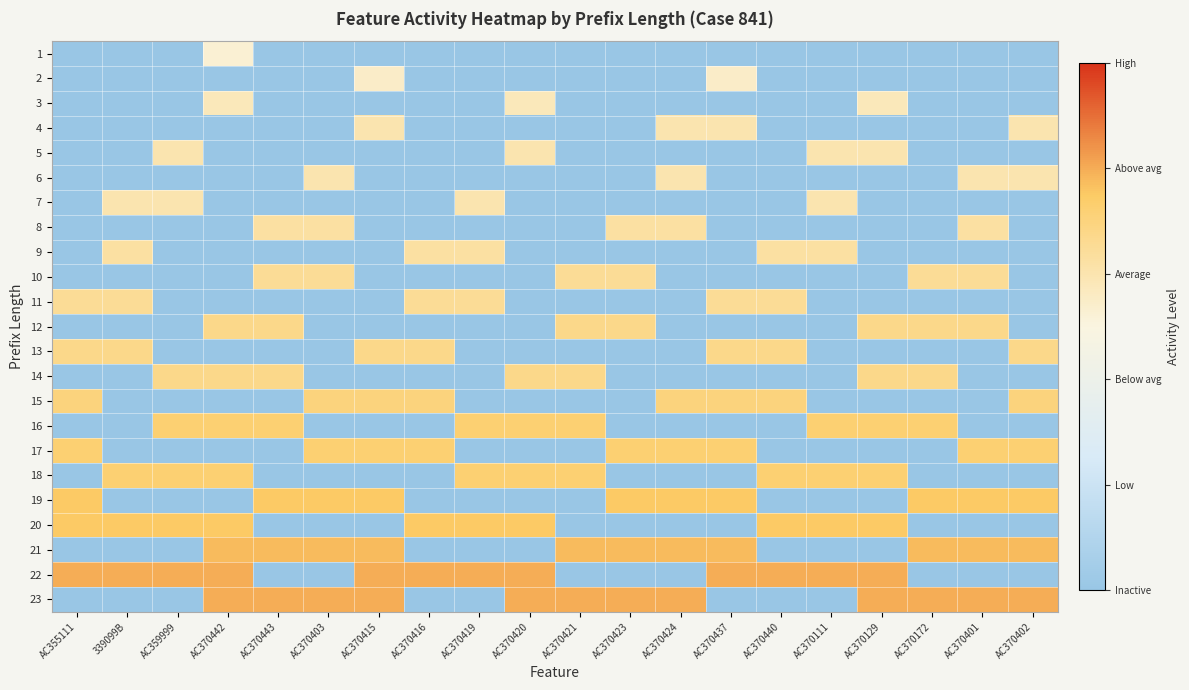

Reading left to right, what are all the values shown in this chart?

row_0: AC355111=0.0	339099B=0.0	AC359999=0.0	AC370442=0.5	AC370443=0.0	AC370403=0.0	AC370415=0.0	AC370416=0.0	AC370419=0.0	AC370420=0.0	AC370421=0.0	AC370423=0.0	AC370424=0.0	AC370437=0.0	AC370440=0.0	AC370111=0.0	AC370129=0.0	AC370172=0.0	AC370401=0.0	AC370402=0.0
row_1: AC355111=0.0	339099B=0.0	AC359999=0.0	AC370442=0.0	AC370443=0.0	AC370403=0.0	AC370415=0.6	AC370416=0.0	AC370419=0.0	AC370420=0.0	AC370421=0.0	AC370423=0.0	AC370424=0.0	AC370437=0.6	AC370440=0.0	AC370111=0.0	AC370129=0.0	AC370172=0.0	AC370401=0.0	AC370402=0.0
row_2: AC355111=0.0	339099B=0.0	AC359999=0.0	AC370442=0.6	AC370443=0.0	AC370403=0.0	AC370415=0.0	AC370416=0.0	AC370419=0.0	AC370420=0.6	AC370421=0.0	AC370423=0.0	AC370424=0.0	AC370437=0.0	AC370440=0.0	AC370111=0.0	AC370129=0.6	AC370172=0.0	AC370401=0.0	AC370402=0.0
row_3: AC355111=0.0	339099B=0.0	AC359999=0.0	AC370442=0.0	AC370443=0.0	AC370403=0.0	AC370415=0.6	AC370416=0.0	AC370419=0.0	AC370420=0.0	AC370421=0.0	AC370423=0.0	AC370424=0.6	AC370437=0.6	AC370440=0.0	AC370111=0.0	AC370129=0.0	AC370172=0.0	AC370401=0.0	AC370402=0.6
row_4: AC355111=0.0	339099B=0.0	AC359999=0.6	AC370442=0.0	AC370443=0.0	AC370403=0.0	AC370415=0.0	AC370416=0.0	AC370419=0.0	AC370420=0.6	AC370421=0.0	AC370423=0.0	AC370424=0.0	AC370437=0.0	AC370440=0.0	AC370111=0.6	AC370129=0.6	AC370172=0.0	AC370401=0.0	AC370402=0.0
row_5: AC355111=0.0	339099B=0.0	AC359999=0.0	AC370442=0.0	AC370443=0.0	AC370403=0.6	AC370415=0.0	AC370416=0.0	AC370419=0.0	AC370420=0.0	AC370421=0.0	AC370423=0.0	AC370424=0.6	AC370437=0.0	AC370440=0.0	AC370111=0.0	AC370129=0.0	AC370172=0.0	AC370401=0.6	AC370402=0.6
row_6: AC355111=0.0	339099B=0.6	AC359999=0.6	AC370442=0.0	AC370443=0.0	AC370403=0.0	AC370415=0.0	AC370416=0.0	AC370419=0.6	AC370420=0.0	AC370421=0.0	AC370423=0.0	AC370424=0.0	AC370437=0.0	AC370440=0.0	AC370111=0.6	AC370129=0.0	AC370172=0.0	AC370401=0.0	AC370402=0.0
row_7: AC355111=0.0	339099B=0.0	AC359999=0.0	AC370442=0.0	AC370443=0.6	AC370403=0.6	AC370415=0.0	AC370416=0.0	AC370419=0.0	AC370420=0.0	AC370421=0.0	AC370423=0.6	AC370424=0.6	AC370437=0.0	AC370440=0.0	AC370111=0.0	AC370129=0.0	AC370172=0.0	AC370401=0.6	AC370402=0.0
row_8: AC355111=0.0	339099B=0.6	AC359999=0.0	AC370442=0.0	AC370443=0.0	AC370403=0.0	AC370415=0.0	AC370416=0.6	AC370419=0.6	AC370420=0.0	AC370421=0.0	AC370423=0.0	AC370424=0.0	AC370437=0.0	AC370440=0.6	AC370111=0.6	AC370129=0.0	AC370172=0.0	AC370401=0.0	AC370402=0.0
row_9: AC355111=0.0	339099B=0.0	AC359999=0.0	AC370442=0.0	AC370443=0.7	AC370403=0.7	AC370415=0.0	AC370416=0.0	AC370419=0.0	AC370420=0.0	AC370421=0.7	AC370423=0.7	AC370424=0.0	AC370437=0.0	AC370440=0.0	AC370111=0.0	AC370129=0.0	AC370172=0.7	AC370401=0.7	AC370402=0.0
row_10: AC355111=0.7	339099B=0.7	AC359999=0.0	AC370442=0.0	AC370443=0.0	AC370403=0.0	AC370415=0.0	AC370416=0.7	AC370419=0.7	AC370420=0.0	AC370421=0.0	AC370423=0.0	AC370424=0.0	AC370437=0.7	AC370440=0.7	AC370111=0.0	AC370129=0.0	AC370172=0.0	AC370401=0.0	AC370402=0.0
row_11: AC355111=0.0	339099B=0.0	AC359999=0.0	AC370442=0.7	AC370443=0.7	AC370403=0.0	AC370415=0.0	AC370416=0.0	AC370419=0.0	AC370420=0.0	AC370421=0.7	AC370423=0.7	AC370424=0.0	AC370437=0.0	AC370440=0.0	AC370111=0.0	AC370129=0.7	AC370172=0.7	AC370401=0.7	AC370402=0.0
row_12: AC355111=0.7	339099B=0.7	AC359999=0.0	AC370442=0.0	AC370443=0.0	AC370403=0.0	AC370415=0.7	AC370416=0.7	AC370419=0.0	AC370420=0.0	AC370421=0.0	AC370423=0.0	AC370424=0.0	AC370437=0.7	AC370440=0.7	AC370111=0.0	AC370129=0.0	AC370172=0.0	AC370401=0.0	AC370402=0.7
row_13: AC355111=0.0	339099B=0.0	AC359999=0.7	AC370442=0.7	AC370443=0.7	AC370403=0.0	AC370415=0.0	AC370416=0.0	AC370419=0.0	AC370420=0.7	AC370421=0.7	AC370423=0.0	AC370424=0.0	AC370437=0.0	AC370440=0.0	AC370111=0.0	AC370129=0.7	AC370172=0.7	AC370401=0.0	AC370402=0.0
row_14: AC355111=0.7	339099B=0.0	AC359999=0.0	AC370442=0.0	AC370443=0.0	AC370403=0.7	AC370415=0.7	AC370416=0.7	AC370419=0.0	AC370420=0.0	AC370421=0.0	AC370423=0.0	AC370424=0.7	AC370437=0.7	AC370440=0.7	AC370111=0.0	AC370129=0.0	AC370172=0.0	AC370401=0.0	AC370402=0.7
row_15: AC355111=0.0	339099B=0.0	AC359999=0.7	AC370442=0.7	AC370443=0.7	AC370403=0.0	AC370415=0.0	AC370416=0.0	AC370419=0.7	AC370420=0.7	AC370421=0.7	AC370423=0.0	AC370424=0.0	AC370437=0.0	AC370440=0.0	AC370111=0.7	AC370129=0.7	AC370172=0.7	AC370401=0.0	AC370402=0.0
row_16: AC355111=0.7	339099B=0.0	AC359999=0.0	AC370442=0.0	AC370443=0.0	AC370403=0.7	AC370415=0.7	AC370416=0.7	AC370419=0.0	AC370420=0.0	AC370421=0.0	AC370423=0.7	AC370424=0.7	AC370437=0.7	AC370440=0.0	AC370111=0.0	AC370129=0.0	AC370172=0.0	AC370401=0.7	AC370402=0.7
row_17: AC355111=0.0	339099B=0.7	AC359999=0.7	AC370442=0.7	AC370443=0.0	AC370403=0.0	AC370415=0.0	AC370416=0.0	AC370419=0.7	AC370420=0.7	AC370421=0.7	AC370423=0.0	AC370424=0.0	AC370437=0.0	AC370440=0.7	AC370111=0.7	AC370129=0.7	AC370172=0.0	AC370401=0.0	AC370402=0.0
row_18: AC355111=0.8	339099B=0.0	AC359999=0.0	AC370442=0.0	AC370443=0.8	AC370403=0.8	AC370415=0.8	AC370416=0.0	AC370419=0.0	AC370420=0.0	AC370421=0.0	AC370423=0.8	AC370424=0.8	AC370437=0.8	AC370440=0.0	AC370111=0.0	AC370129=0.0	AC370172=0.8	AC370401=0.8	AC370402=0.8
row_19: AC355111=0.8	339099B=0.8	AC359999=0.8	AC370442=0.8	AC370443=0.0	AC370403=0.0	AC370415=0.0	AC370416=0.8	AC370419=0.8	AC370420=0.8	AC370421=0.0	AC370423=0.0	AC370424=0.0	AC370437=0.0	AC370440=0.8	AC370111=0.8	AC370129=0.8	AC370172=0.0	AC370401=0.0	AC370402=0.0
row_20: AC355111=0.0	339099B=0.0	AC359999=0.0	AC370442=0.8	AC370443=0.8	AC370403=0.8	AC370415=0.8	AC370416=0.0	AC370419=0.0	AC370420=0.0	AC370421=0.8	AC370423=0.8	AC370424=0.8	AC370437=0.8	AC370440=0.0	AC370111=0.0	AC370129=0.0	AC370172=0.8	AC370401=0.8	AC370402=0.8
row_21: AC355111=0.8	339099B=0.8	AC359999=0.8	AC370442=0.8	AC370443=0.0	AC370403=0.0	AC370415=0.8	AC370416=0.8	AC370419=0.8	AC370420=0.8	AC370421=0.0	AC370423=0.0	AC370424=0.0	AC370437=0.8	AC370440=0.8	AC370111=0.8	AC370129=0.8	AC370172=0.0	AC370401=0.0	AC370402=0.0
row_22: AC355111=0.0	339099B=0.0	AC359999=0.0	AC370442=0.8	AC370443=0.8	AC370403=0.8	AC370415=0.8	AC370416=0.0	AC370419=0.0	AC370420=0.8	AC370421=0.8	AC370423=0.8	AC370424=0.8	AC370437=0.0	AC370440=0.0	AC370111=0.0	AC370129=0.8	AC370172=0.8	AC370401=0.8	AC370402=0.8